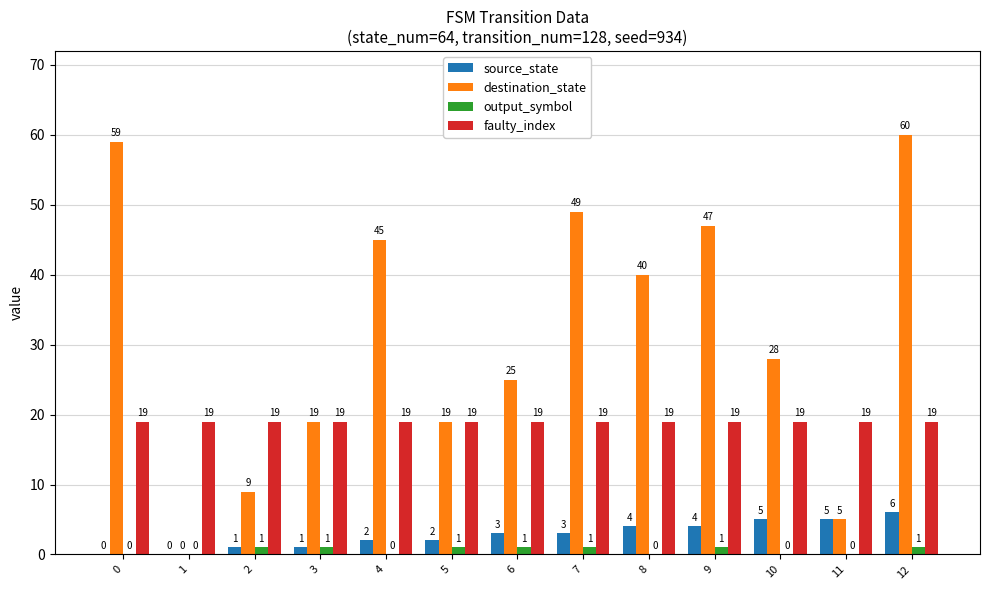

What is the total value across all series at 7?

72